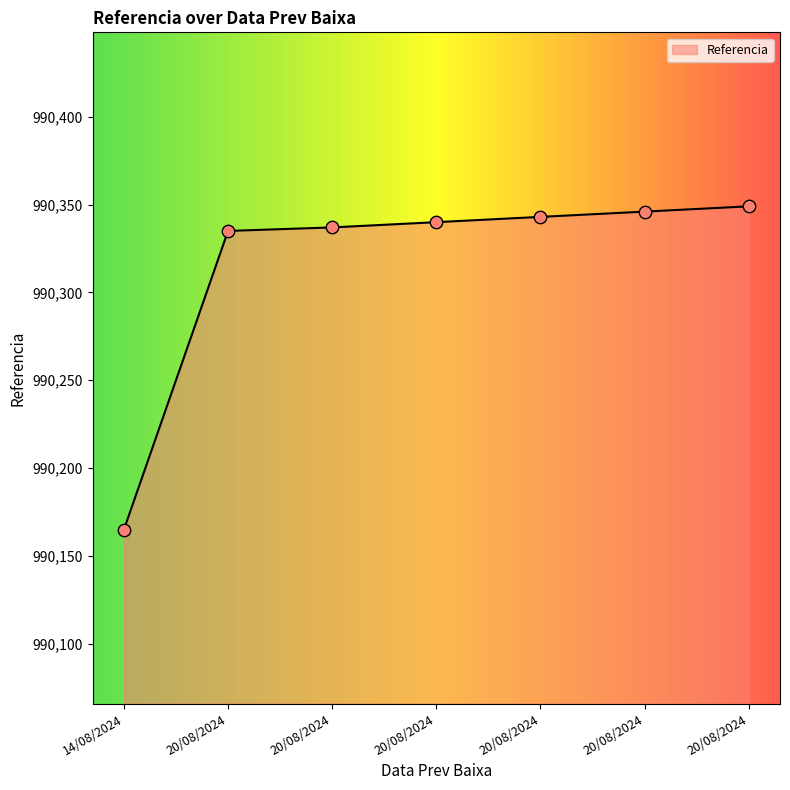

Count the number of data series in this chart.

1